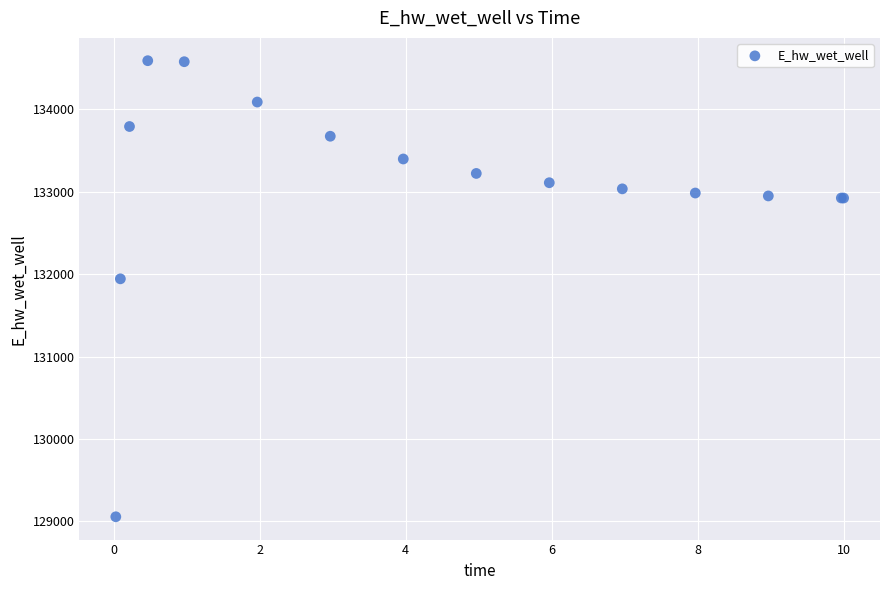

What Y value in the scatter plot is closest to 131822?

131943.1